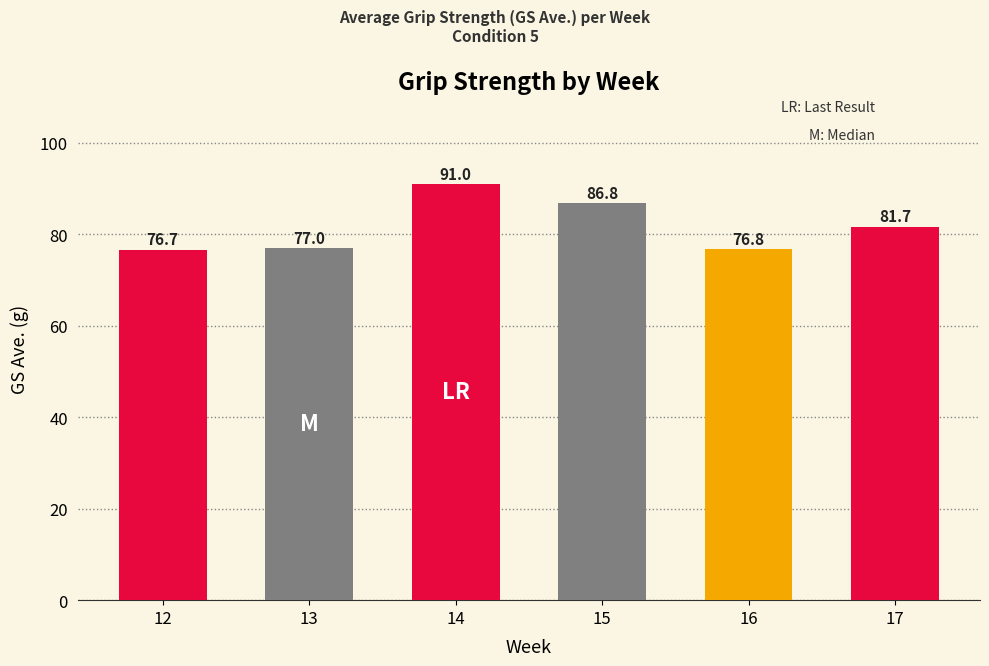

What is the value of the 2nd bar from the left?

77.0